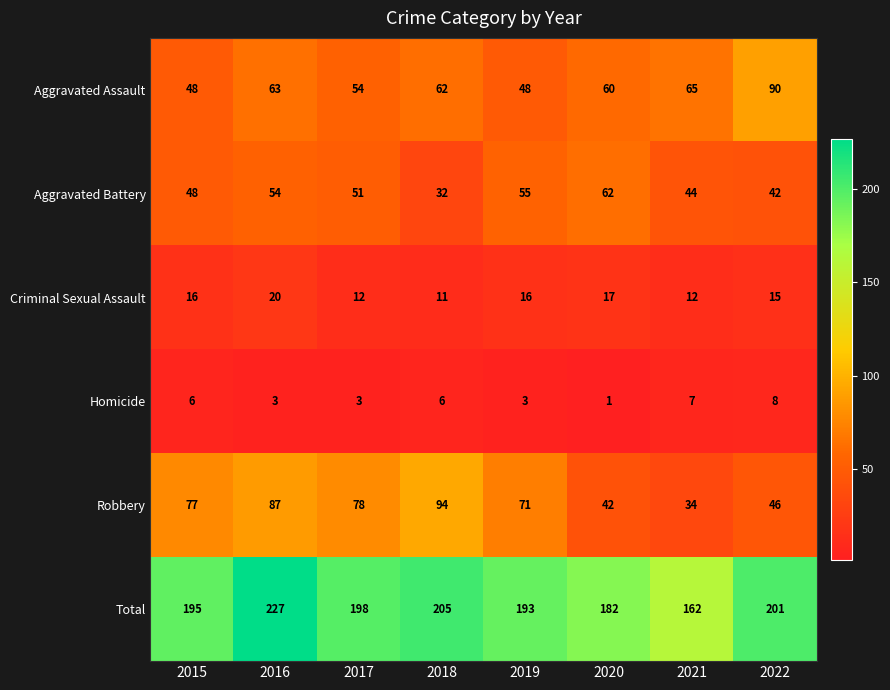

What value does the Robbery series have at 2021?

34